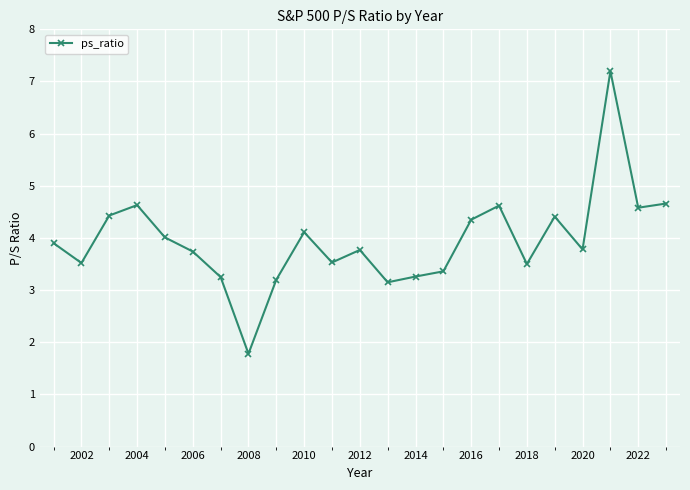

What is the difference between the second highest and minimum values?

2.9